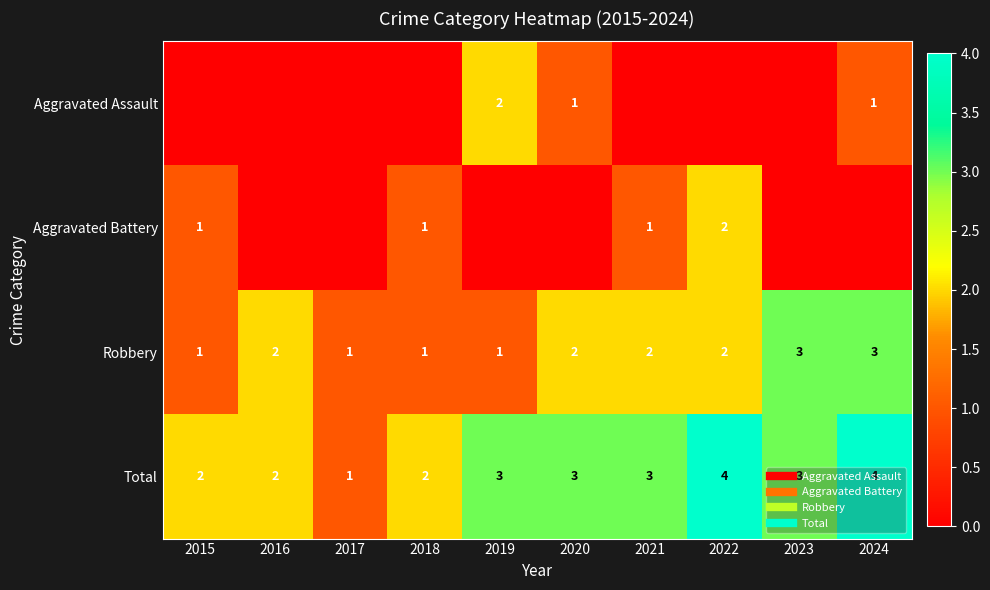

What is the difference between the second highest and minimum values in the Robbery series?

2